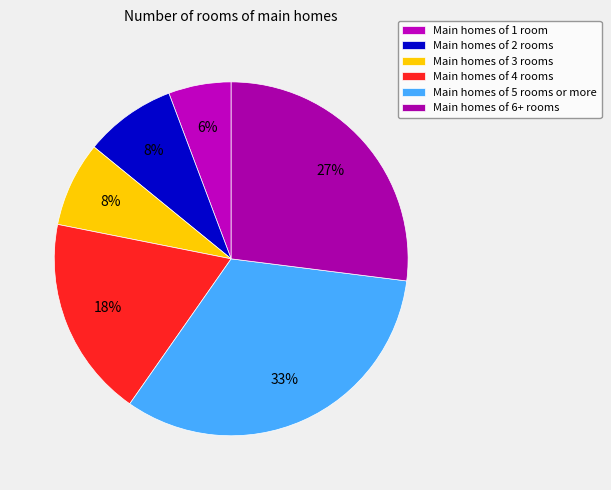

What is the largest slice in the pie chart?

Main homes of 5 rooms or more